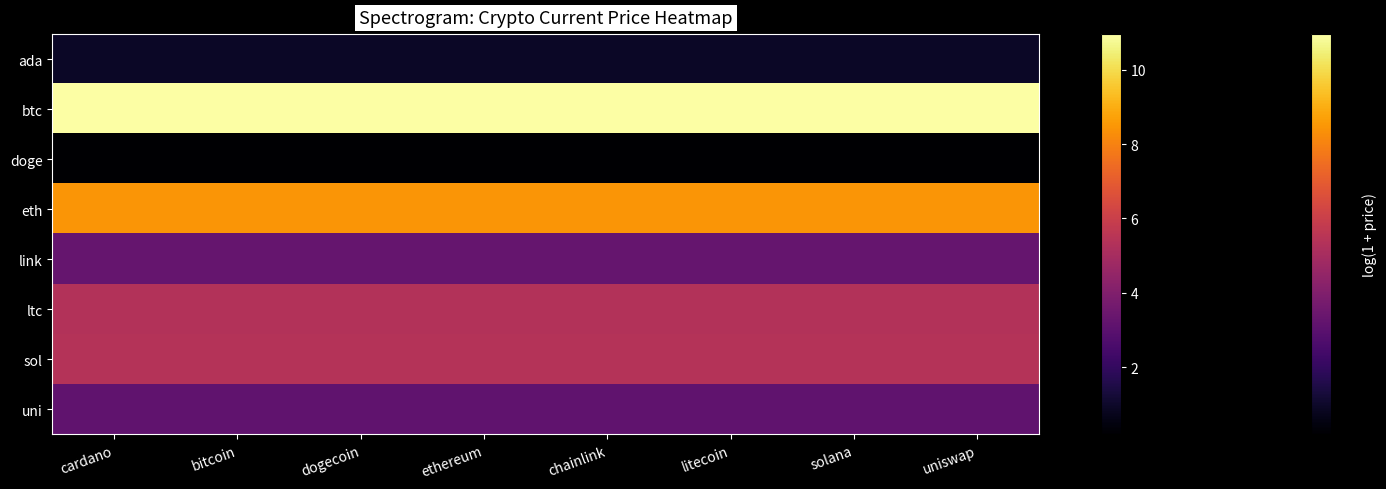

At which category is the sum across all series the highest?

cardano